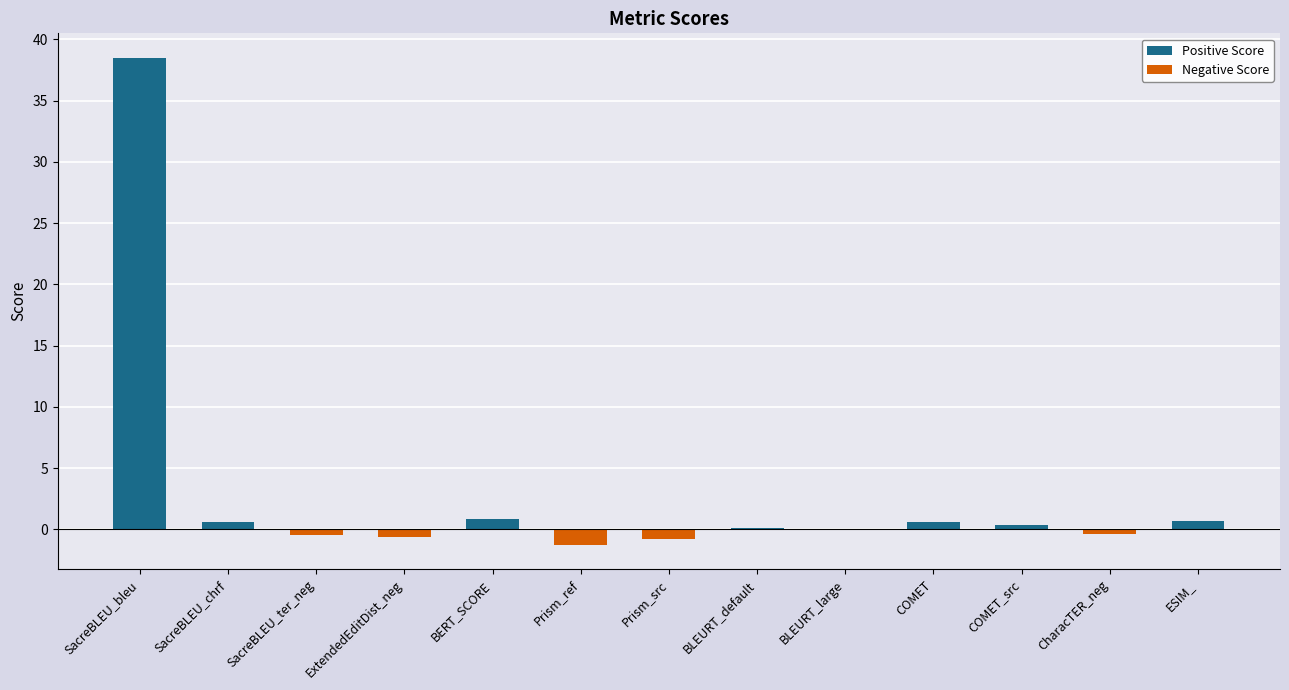

How many data points does each series have?

13